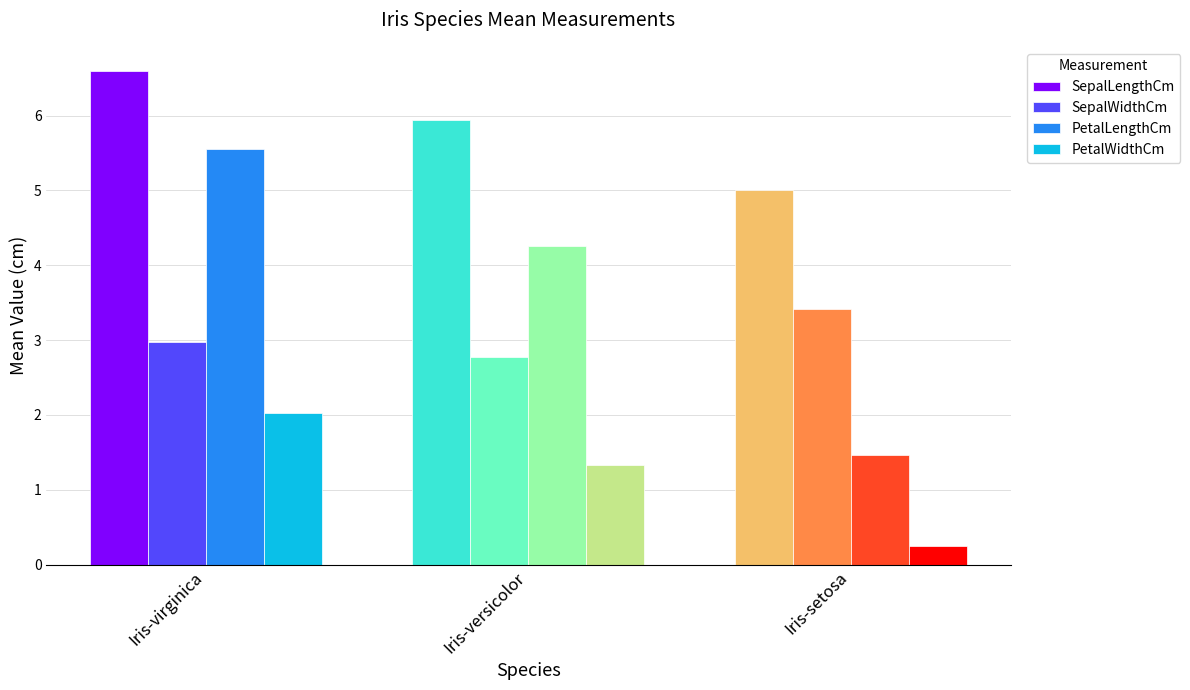

How many data points in PetalWidthCm are above 1?

2